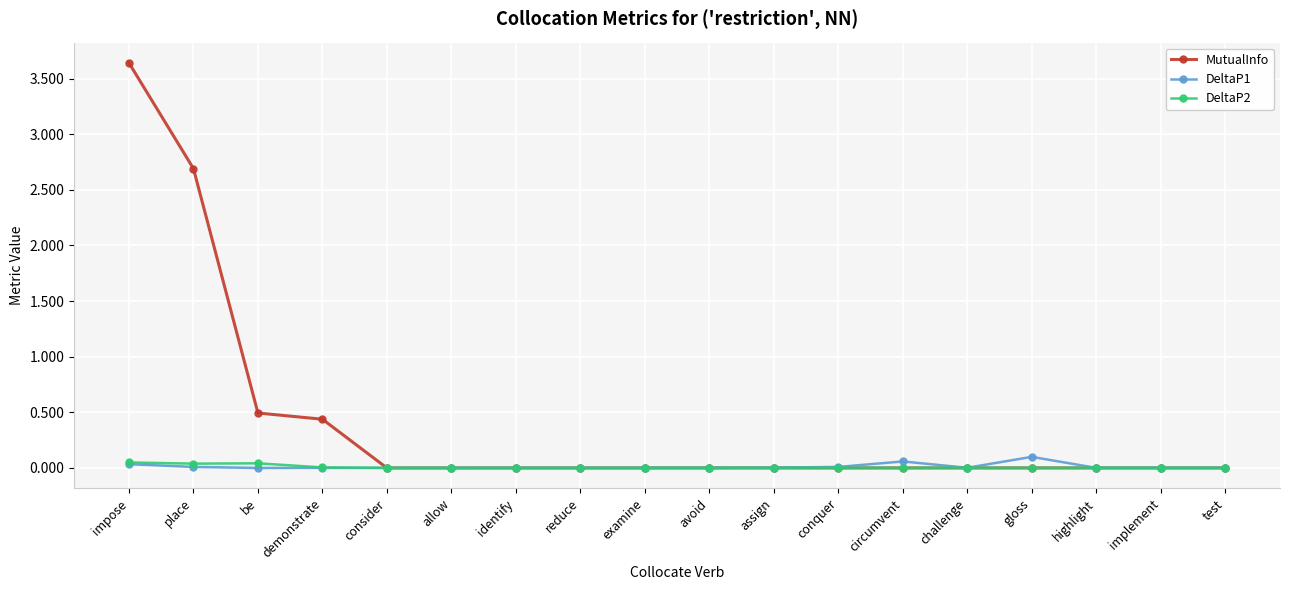

True or false: DeltaP1 has more than 0 points higher than both neighbors.

True